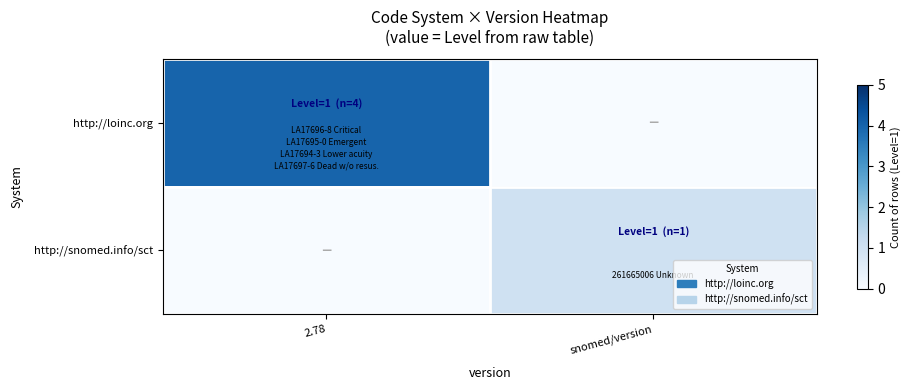

Which series has the largest total across all categories?

http://loinc.org